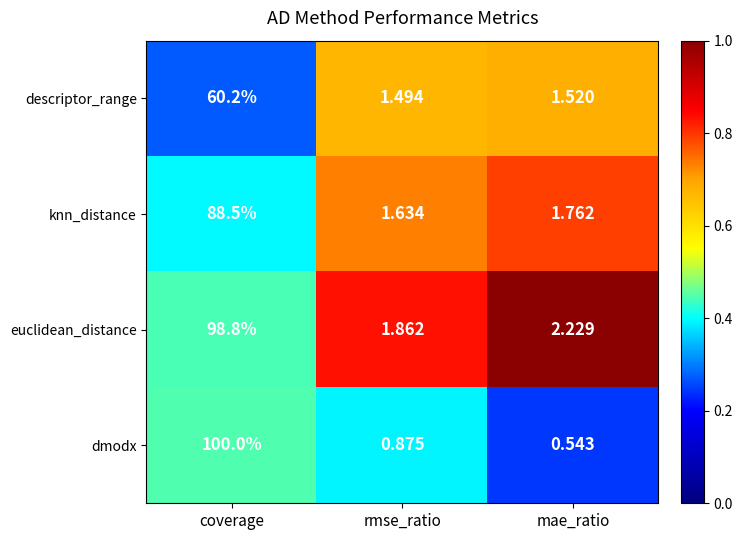

At which category does the chart reach its minimum across all series?

mae_ratio